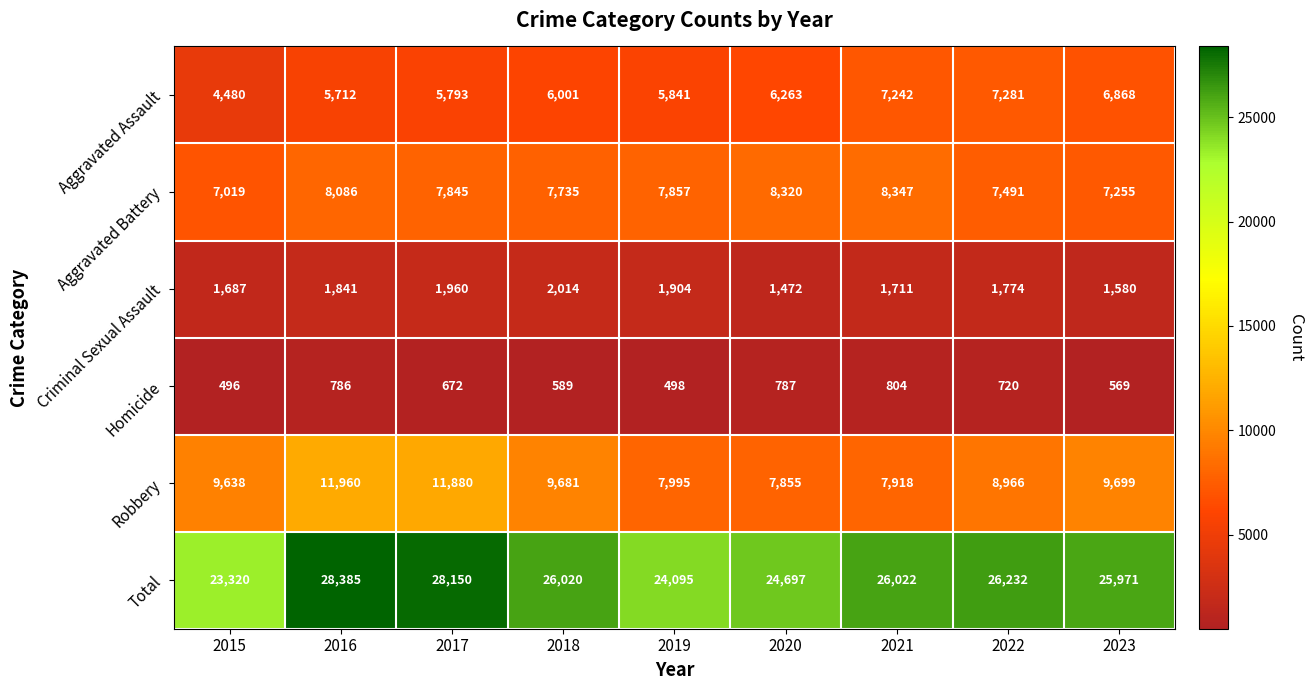

Which series has the largest range (max minus min)?

Total